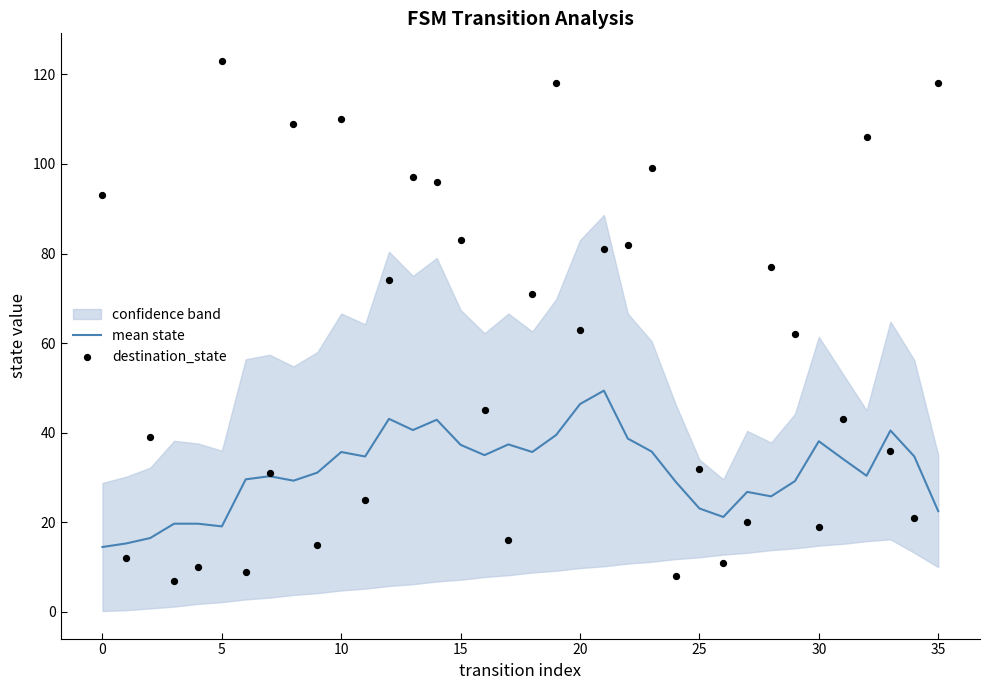

Which series has the largest total across all categories?

destination_state